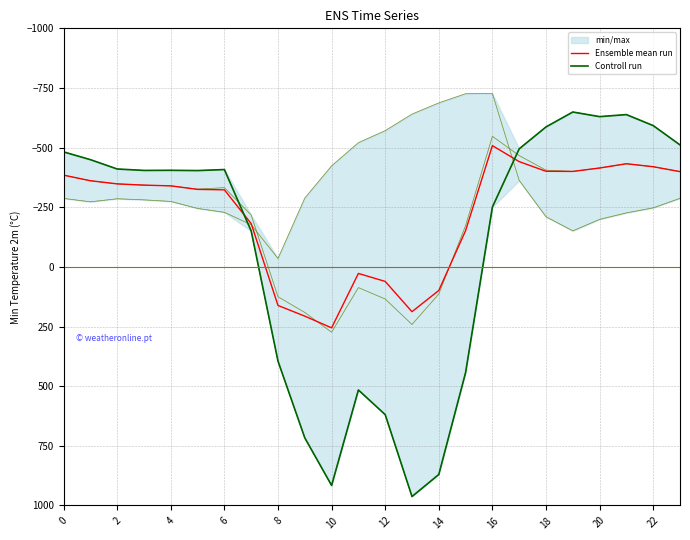

Between 0 and 6, which series saw the biggest shift?

Controll run